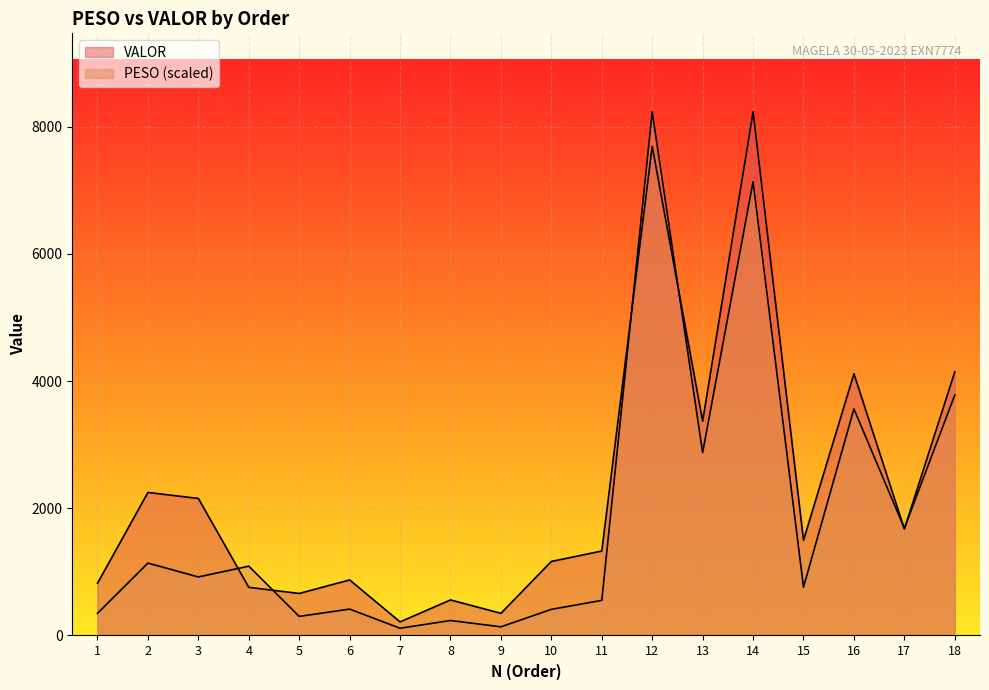

What is the spread (max minus min) of values at 10?

753.3